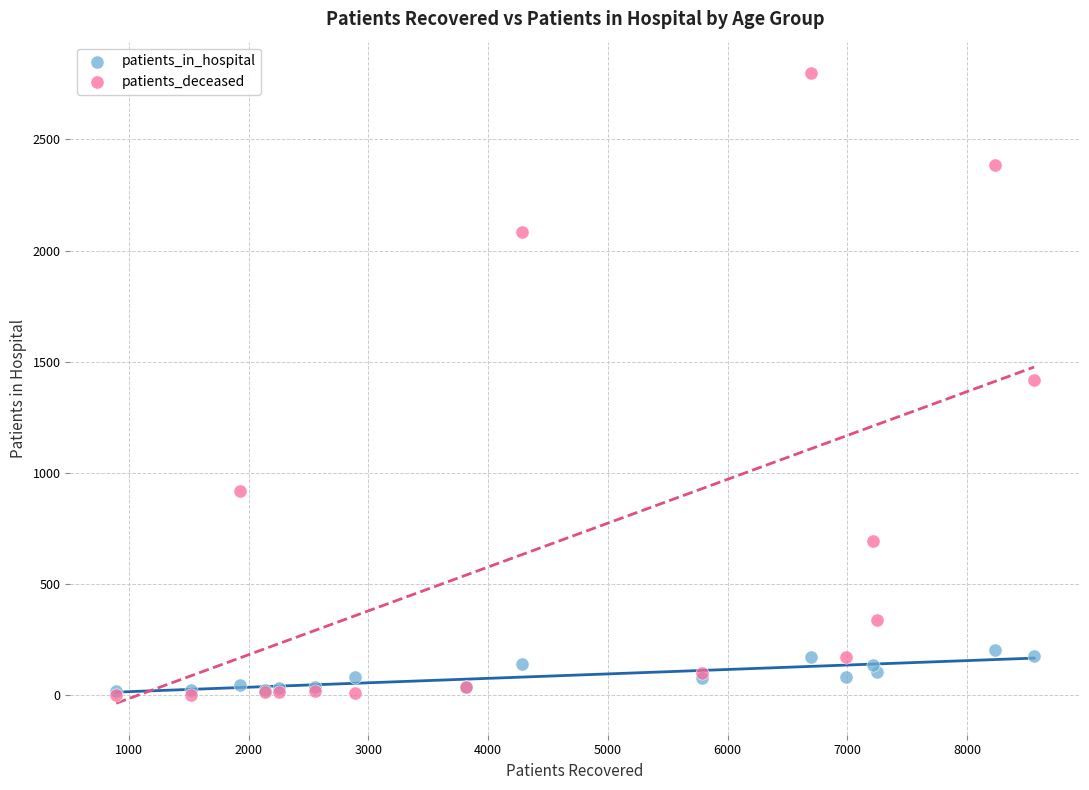

What are all the series names shown in the legend?

patients_in_hospital, patients_deceased